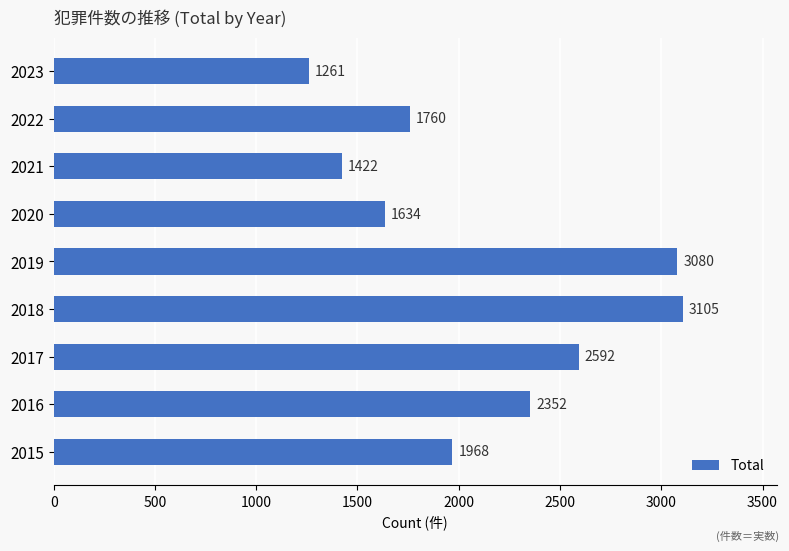

Where is the data nearest to the value 2183?

2016